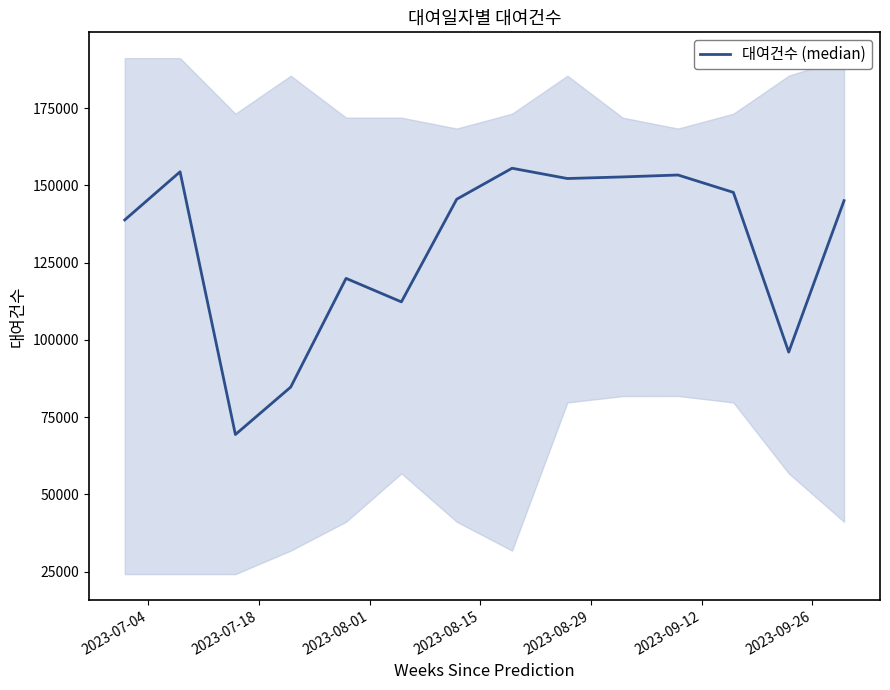

Reading left to right, list all the values displayed in this chart.

138848	154423	69393	84758	119933	112326	145554	155572	152246	152764	153384	147761	96077	145077